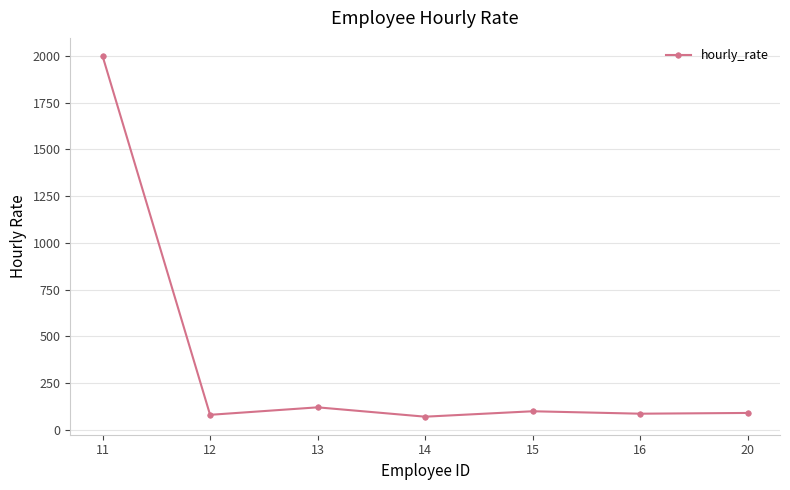

Which has a higher value, 11 or 12?

11